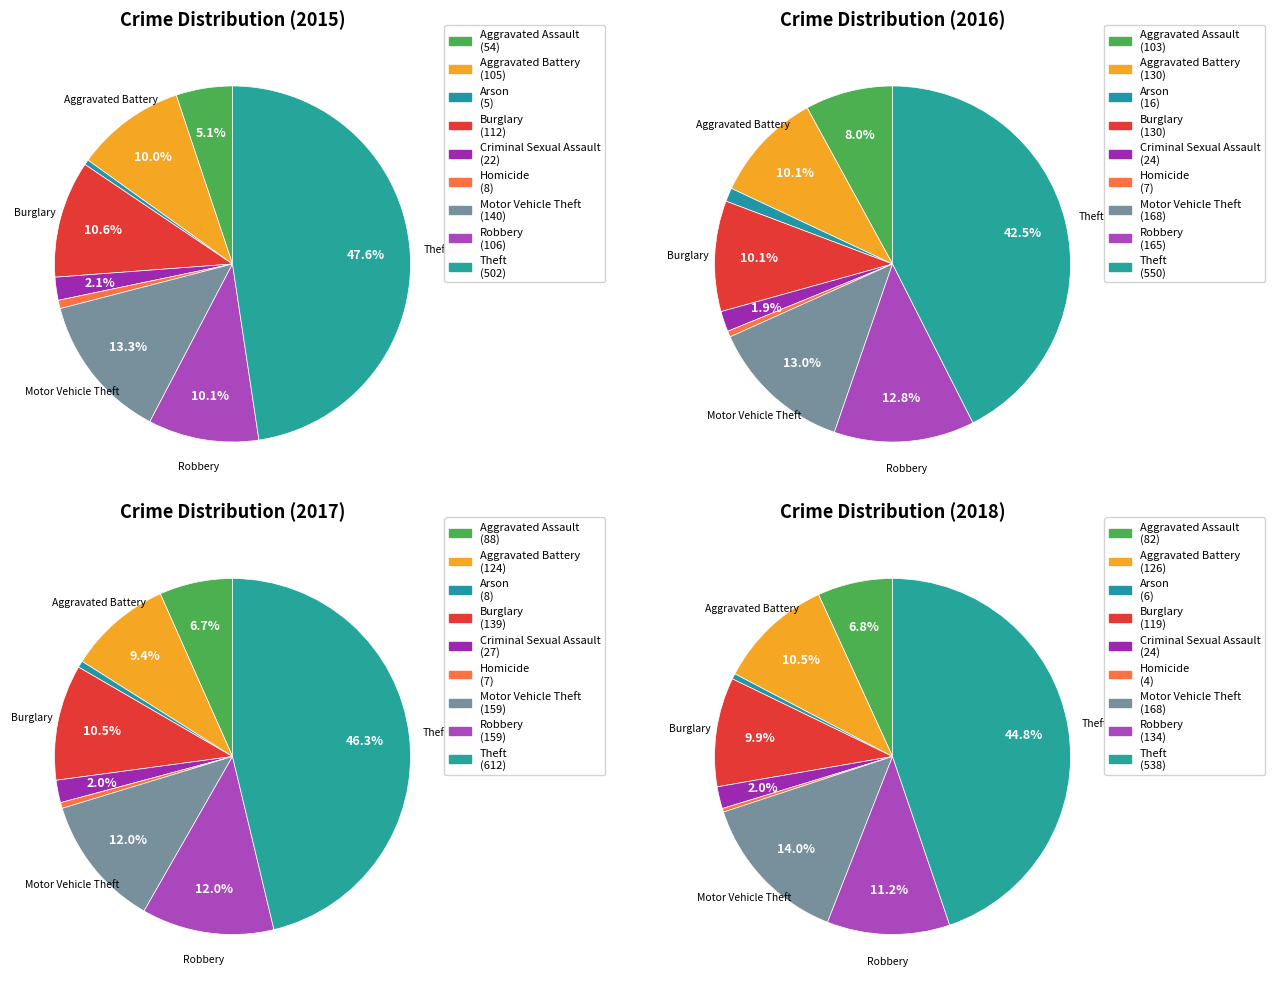

To the nearest percent, what portion does Robbery represent?

10%